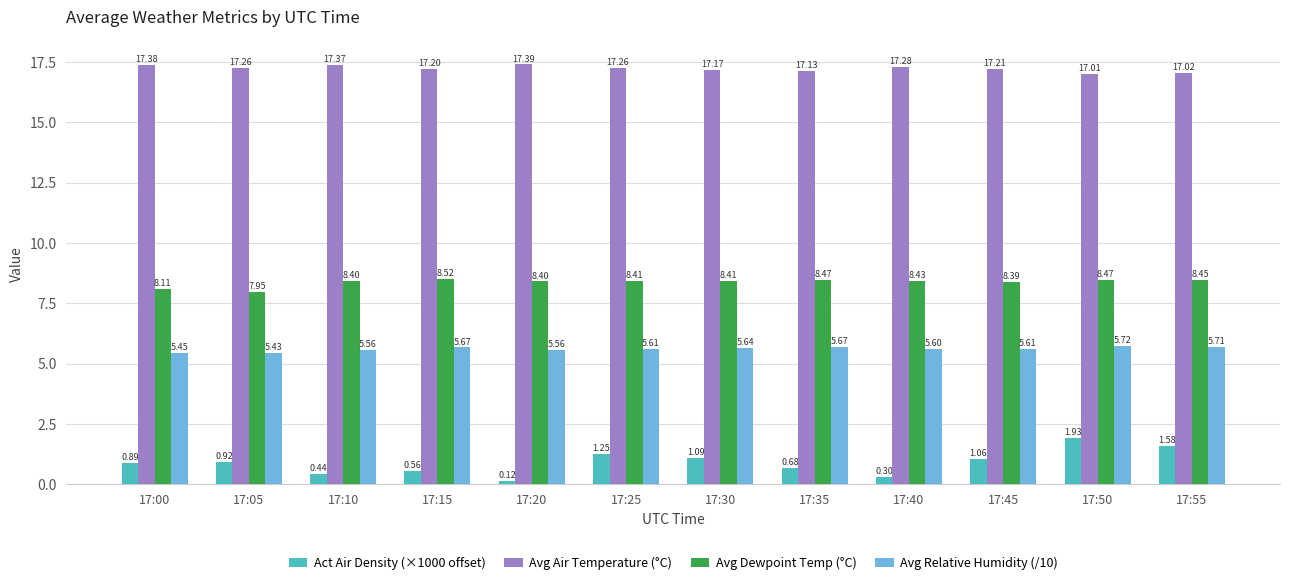

Which series changed the most between 17:05 and 17:25?

Avg Dewpoint Temp (°C)